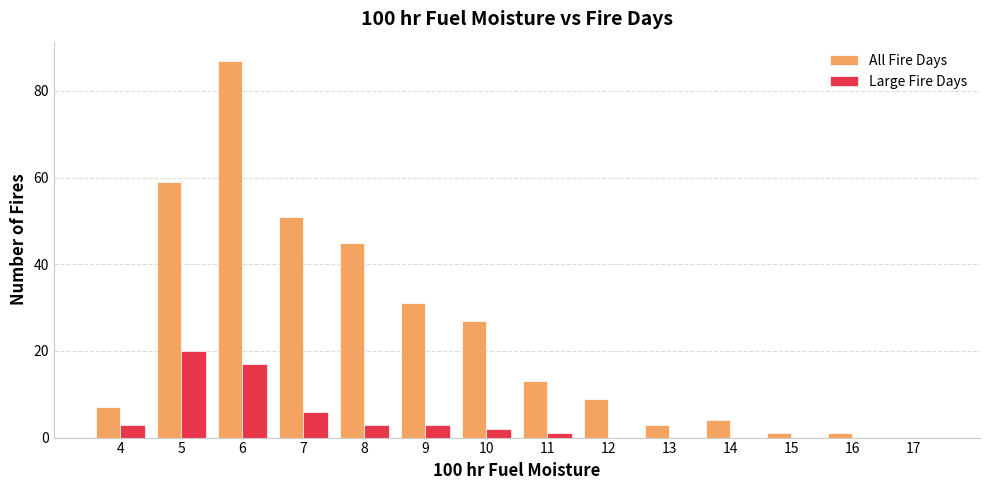

Is the value of Large Fire Days at 16 greater than the value of All Fire Days at 10?

No